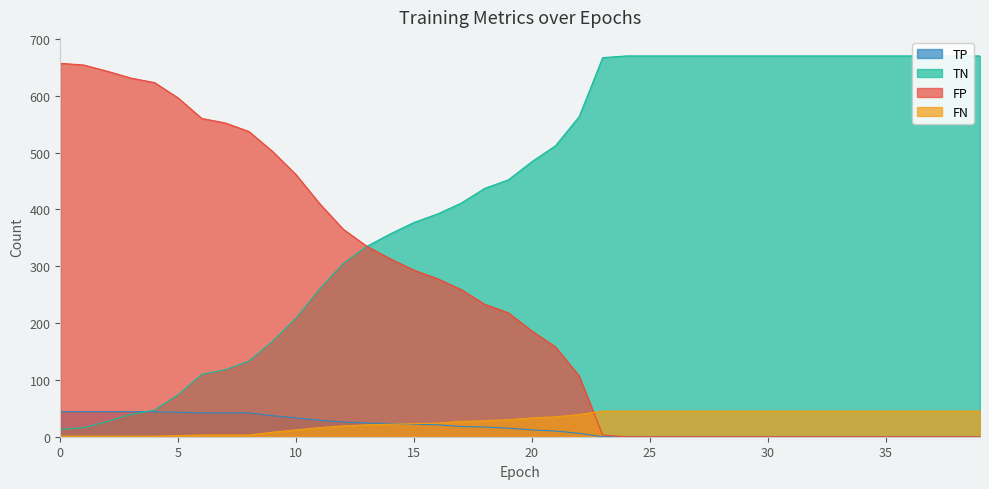

True or false: TP has a value of 11 at 11.

False